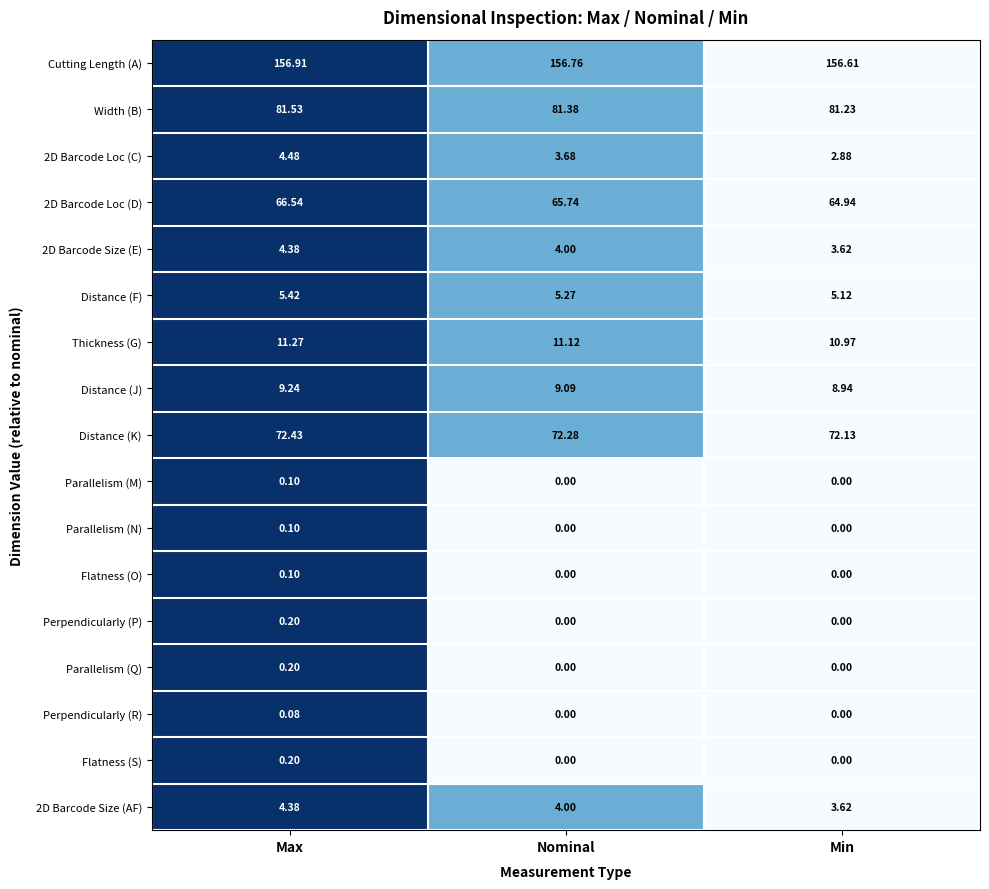

Is the value of 2D Barcode Loc (C) at Nominal greater than the value of Distance (F) at Nominal?

No